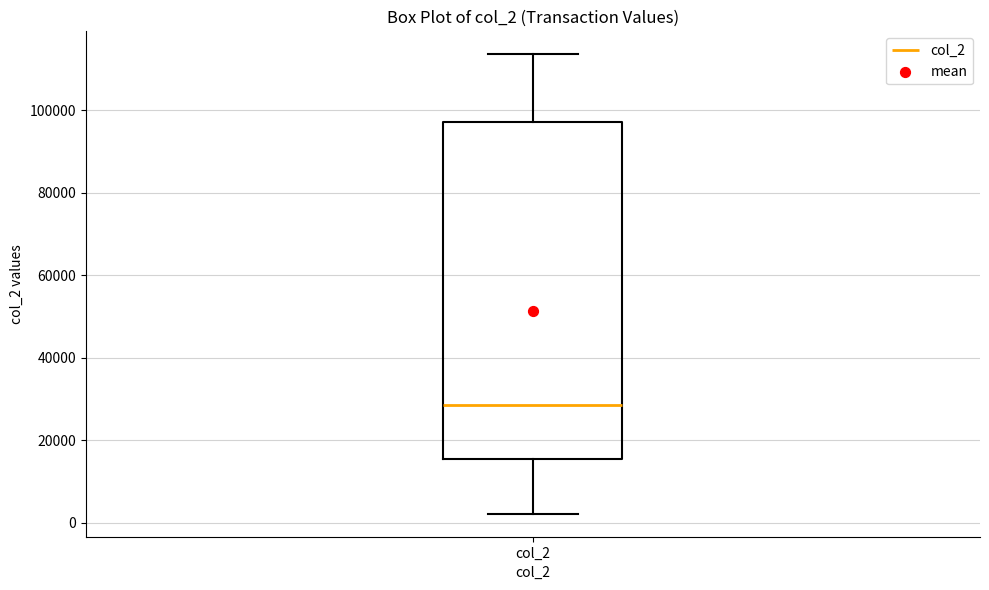

Transcribe this box plot: give where the median line is, the range the box spans, and where the two whiskers end, as read against the y-axis. The values are not printed on the chart, so give them approximately, as read against the axis.

median 28000, box 16000 to 98000, whiskers 2000 to 114000